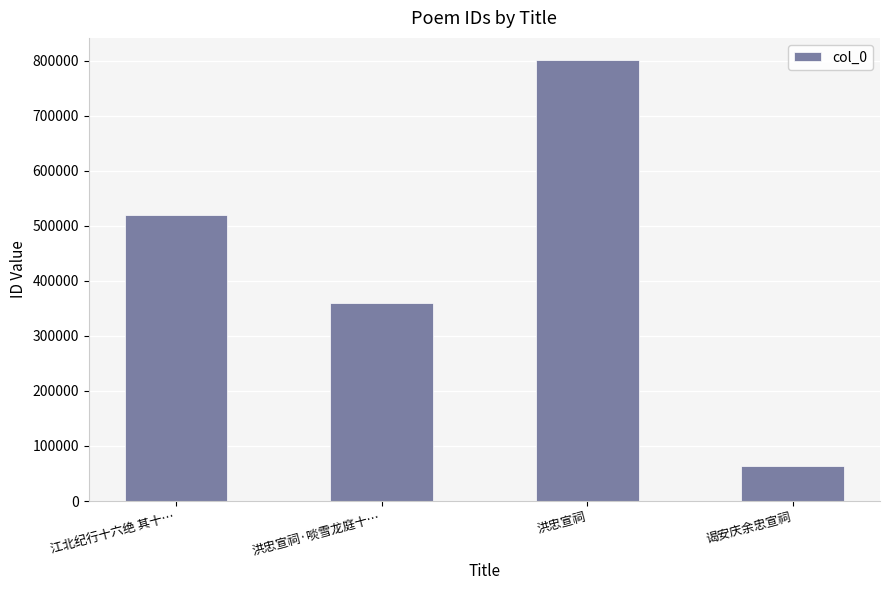

What is the greatest value displayed?

801157